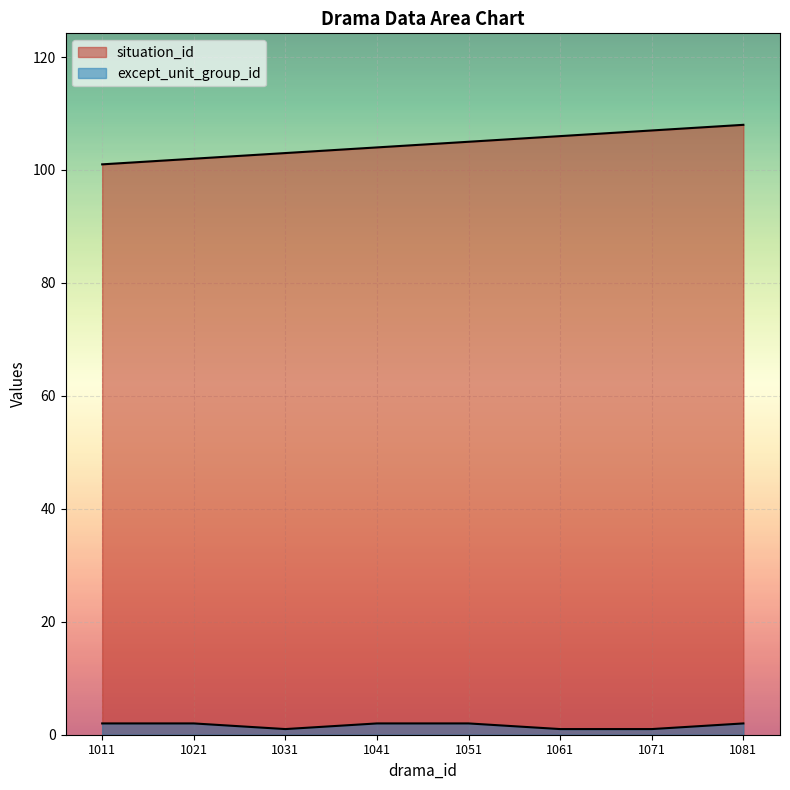

Reading right to left, transcribe all the data shown in this chart.

situation_id: 1081=108	1071=107	1061=106	1051=105	1041=104	1031=103	1021=102	1011=101
except_unit_group_id: 1081=2	1071=1	1061=1	1051=2	1041=2	1031=1	1021=2	1011=2